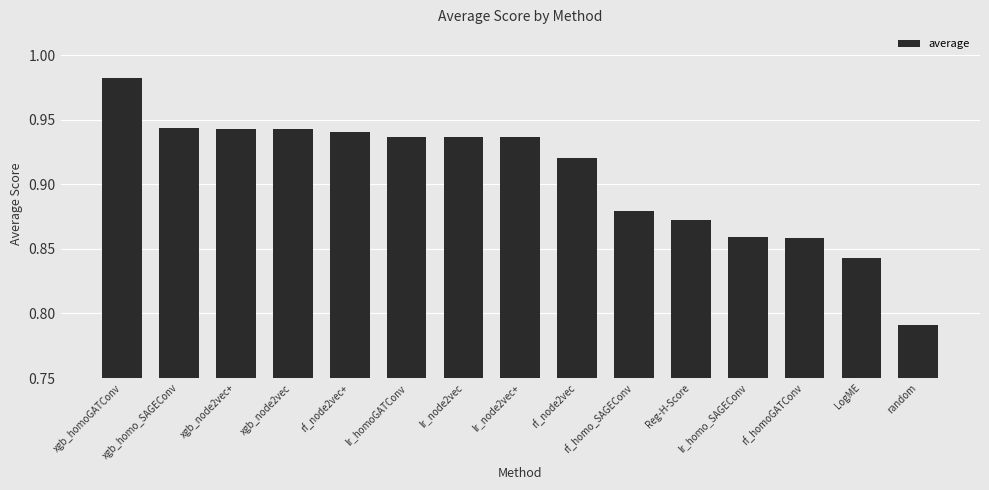

Is it true that the value at xgb_homoGATConv is 1.0?

True